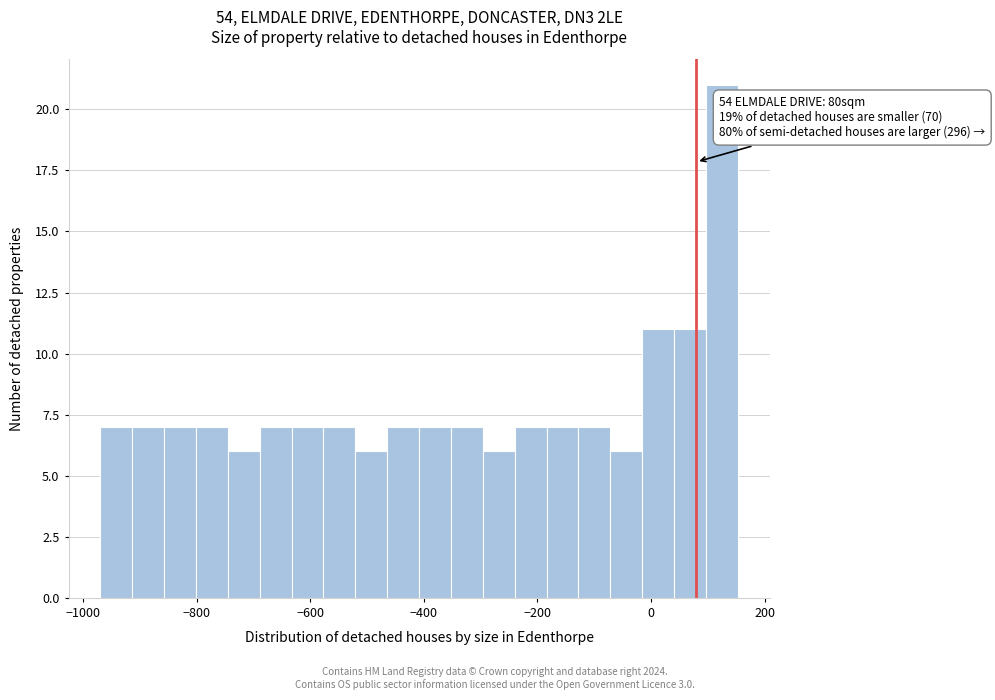

Around what value on the x-axis is the tallest bar? Give the approximate position of its centre, as read against the axis.

120